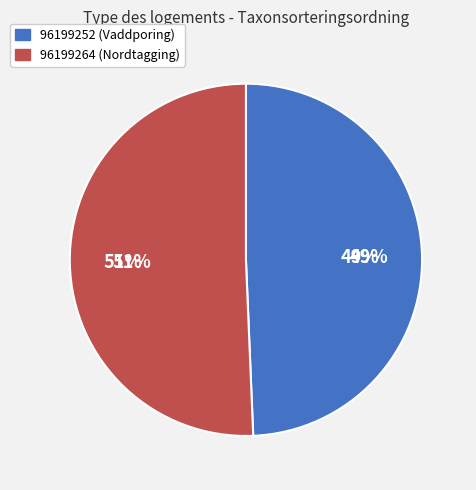

What percentage is NOT represented by 96199252?

50.7%